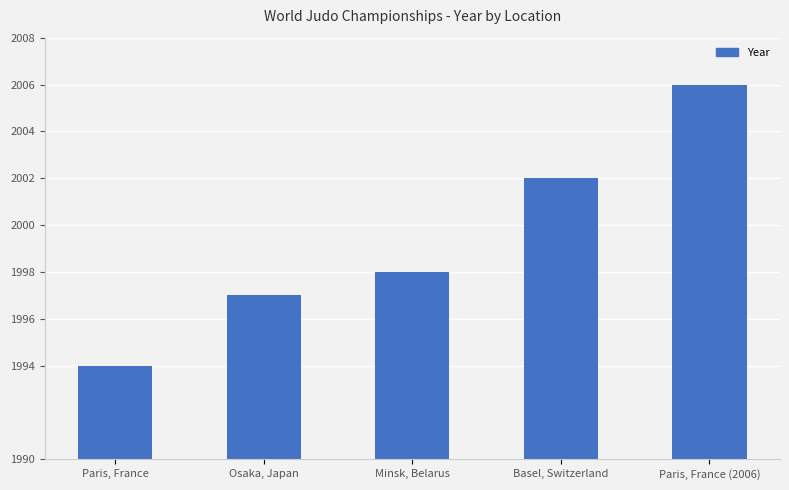

What is the difference between the values at Minsk, Belarus and Basel, Switzerland?

4